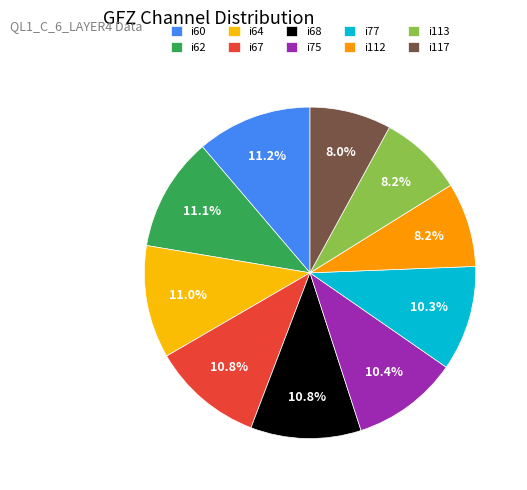

The i60 slice represents 1% of the pie. True or false?

False